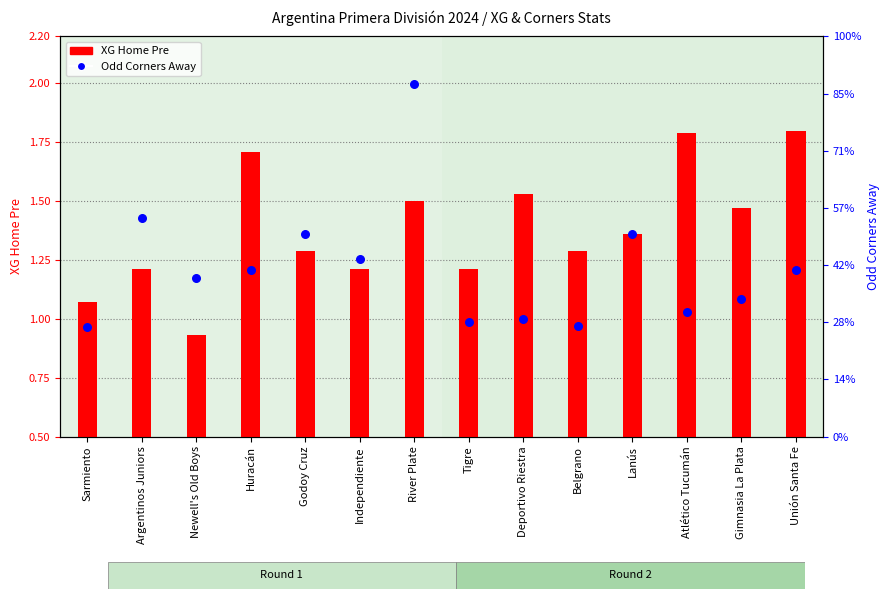

What is the total value across all series at Godoy Cruz?

4.8